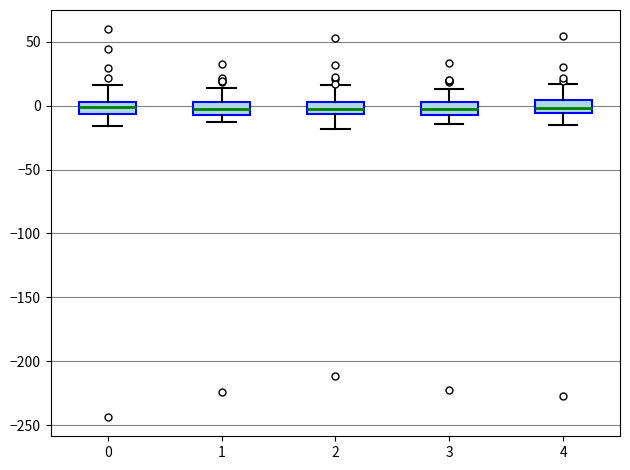

Where is the upper edge of the box at x = 2 on the y-axis? The values are not printed on the chart, so give them approximately, as read against the axis.

5